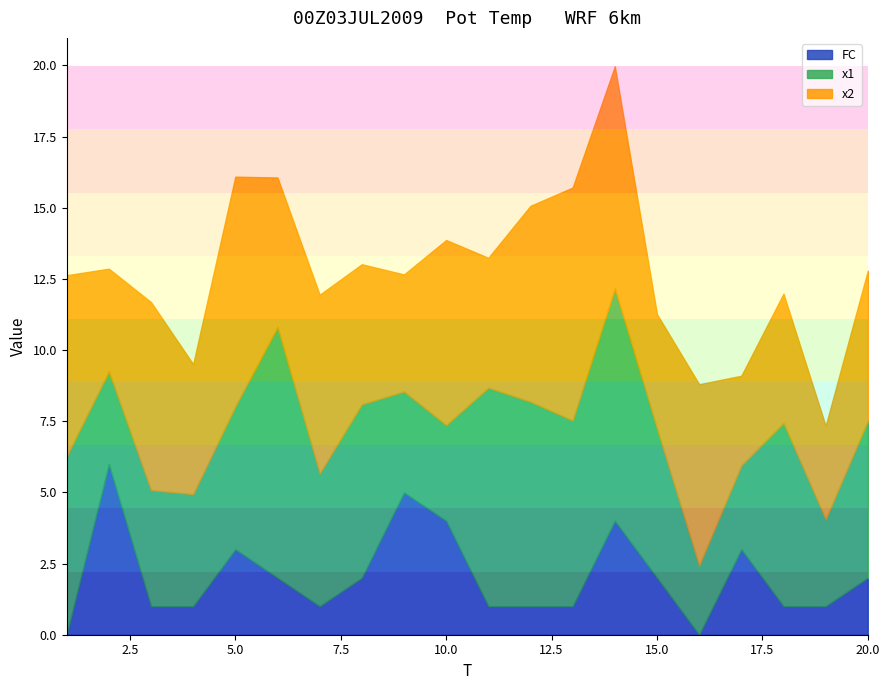

Reading right to left, list all the values displayed in this chart.

x1: 5.5	3.1	6.4	2.9	2.4	5.2	8.2	6.5	7.2	7.7	3.4	3.5	6.1	4.7	8.8	5.0	3.9	4.1	3.2	6.3
x2: 5.3	3.3	4.5	3.2	6.4	4.0	7.8	8.2	6.9	4.6	6.5	4.1	4.9	6.3	5.3	8.1	4.6	6.6	3.6	6.4
FC: 2.0	1.0	1.0	3.0	0.0	2.0	4.0	1.0	1.0	1.0	4.0	5.0	2.0	1.0	2.0	3.0	1.0	1.0	6.0	0.0